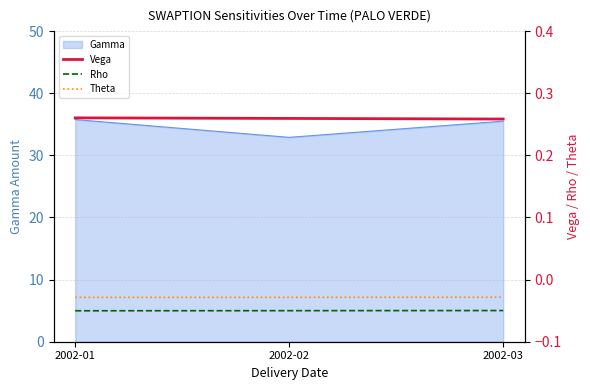

What is the maximum value for Gamma?

35.8